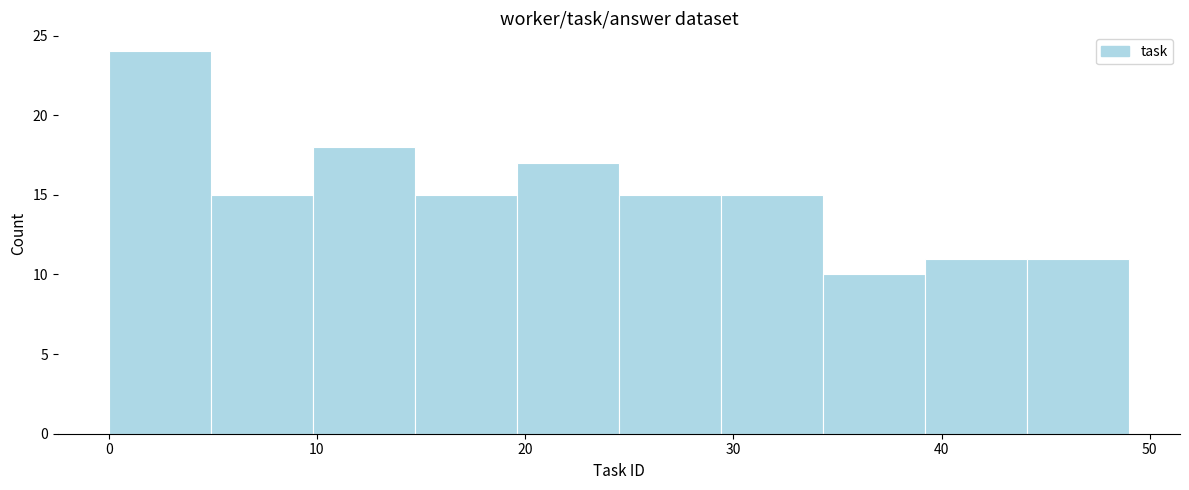

Reading left to right, transcribe this chart: for each bar, give the range it covers on the x-axis and its height. Neither the bar edges nor the heights are printed on the chart, so give them approximately, as read against the axes.

0.0 to 4.9: 24
4.9 to 9.8: 15
9.8 to 14.7: 18
14.7 to 19.6: 15
19.6 to 24.5: 17
24.5 to 29.4: 15
29.4 to 34.3: 15
34.3 to 39.2: 10
39.2 to 44.1: 11
44.1 to 49.0: 11